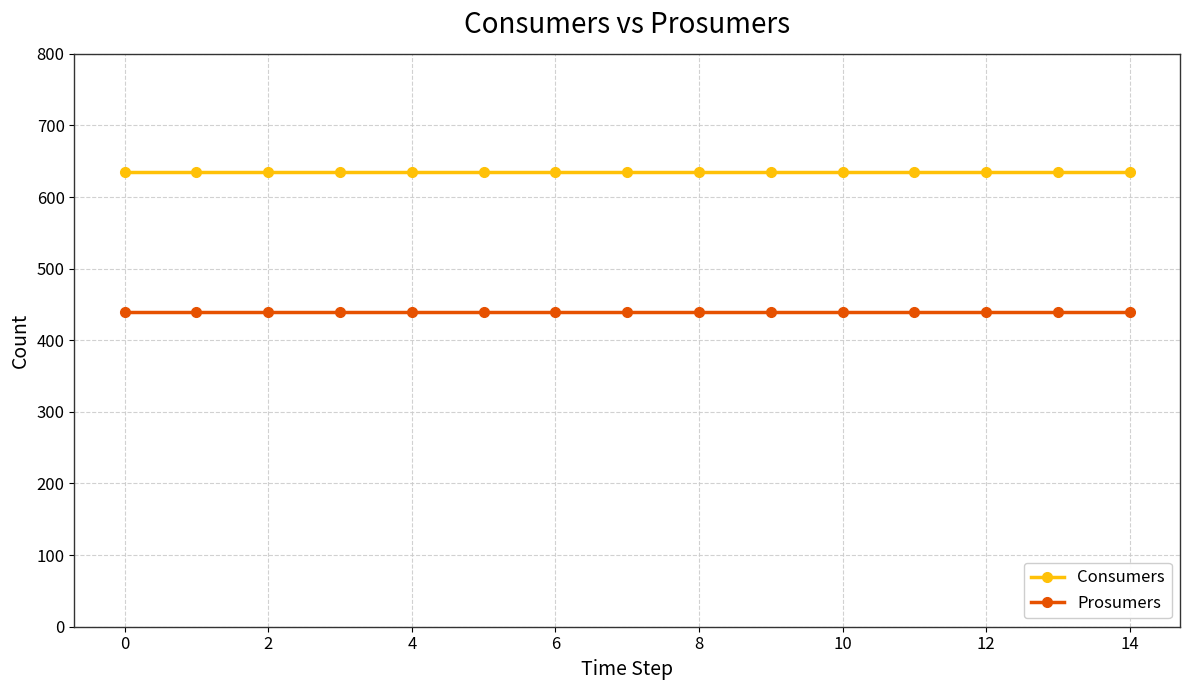

What is the greatest value displayed?

635